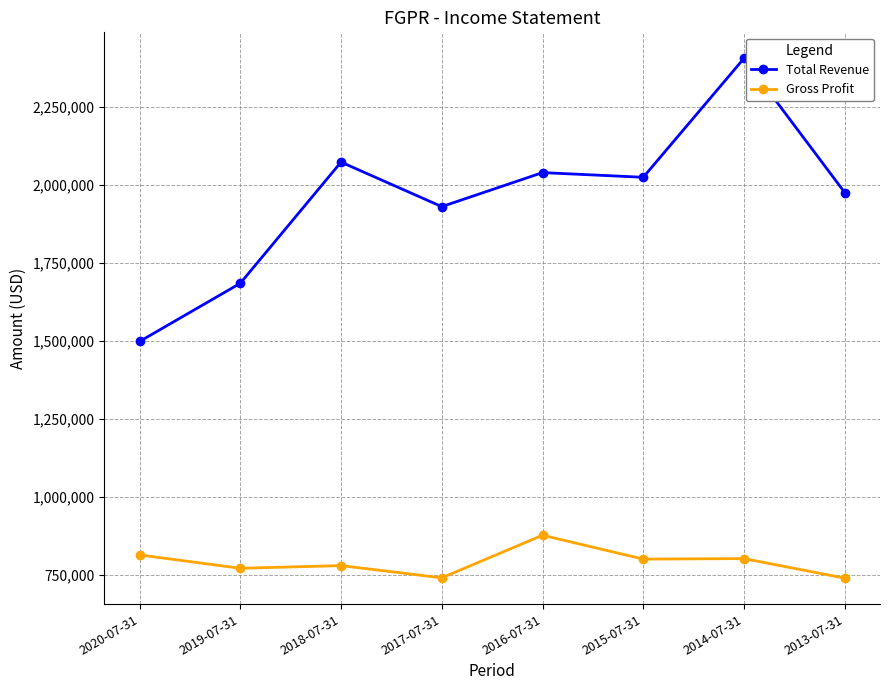

Is it true that Total Revenue equals 1684400 at 2019-07-31?

True